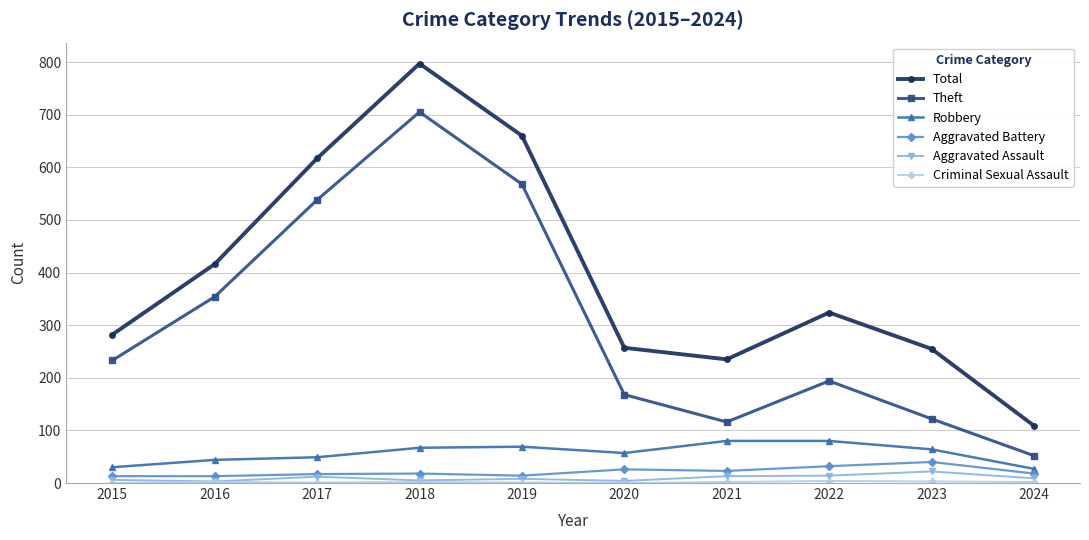

Is it true that Total equals 360 at 2018?

False